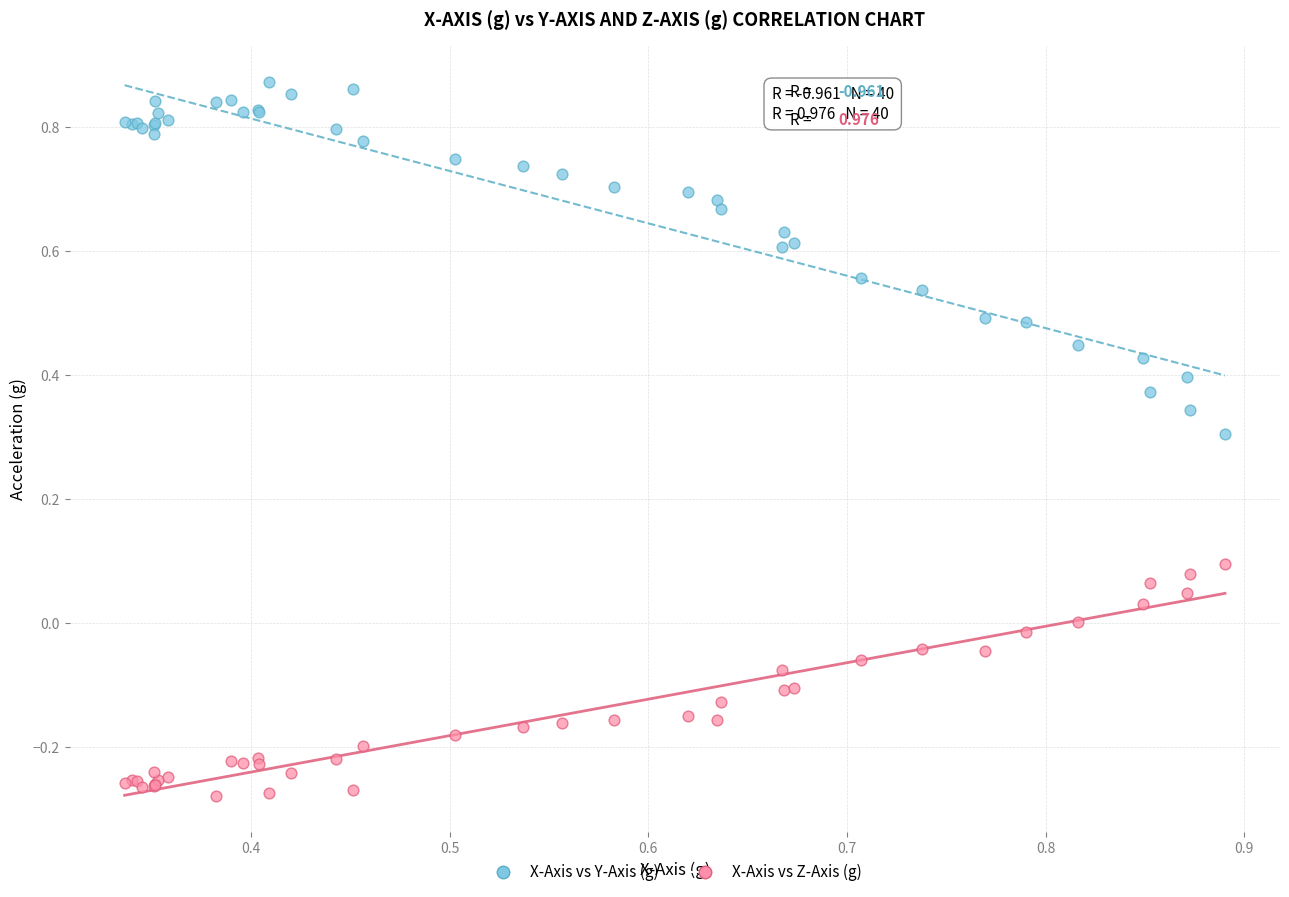

Which series has the widest spread of Y values?

X-Axis vs Y-Axis (g)